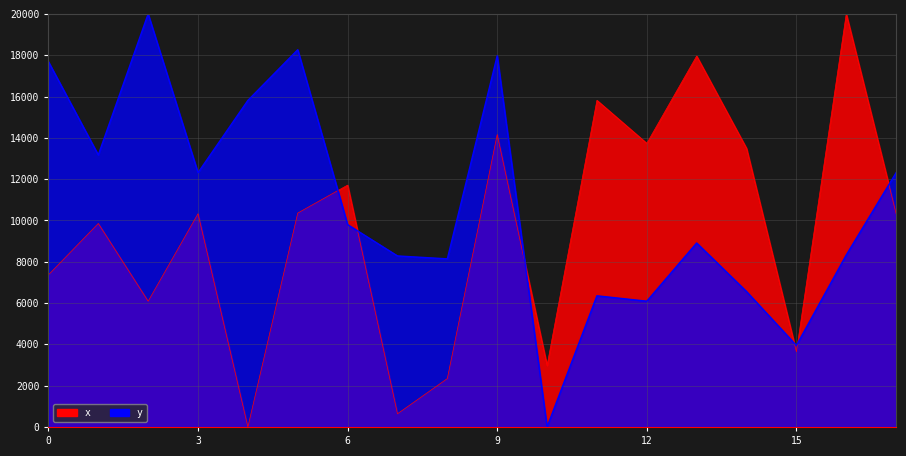

What is the maximum value shown in the chart?

20000.0